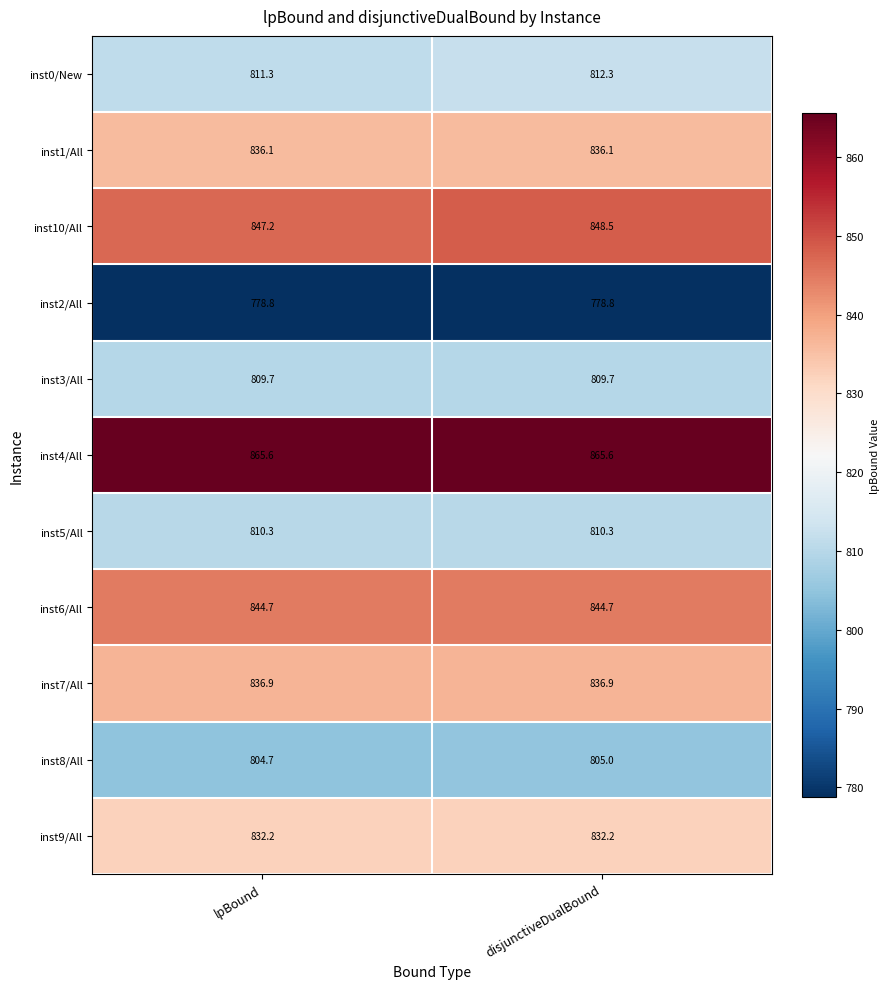

What is the greatest value displayed?

865.6